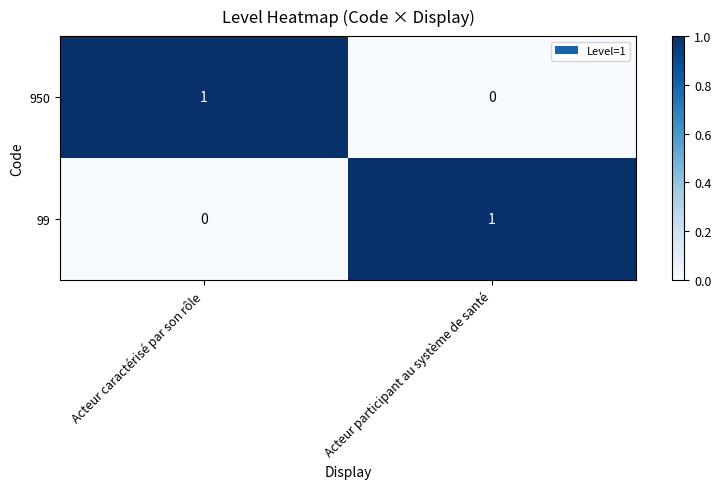

Reading left to right, what are all the values shown in this chart?

950: 1	0
99: 0	1